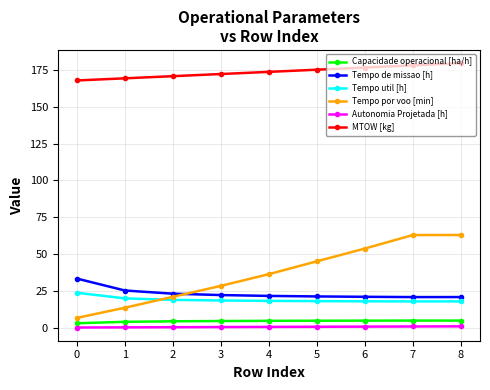

Is this an area chart (filled region under the line)?

No